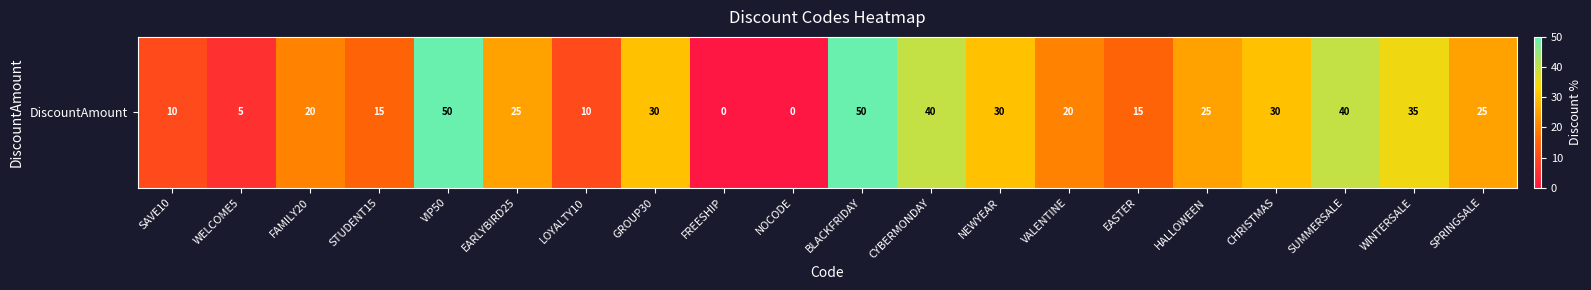

Reading left to right, transcribe all the data shown in this chart.

SAVE10=10	WELCOME5=5	FAMILY20=20	STUDENT15=15	VIP50=50	EARLYBIRD25=25	LOYALTY10=10	GROUP30=30	FREESHIP=0	NOCODE=0	BLACKFRIDAY=50	CYBERMONDAY=40	NEWYEAR=30	VALENTINE=20	EASTER=15	HALLOWEEN=25	CHRISTMAS=30	SUMMERSALE=40	WINTERSALE=35	SPRINGSALE=25